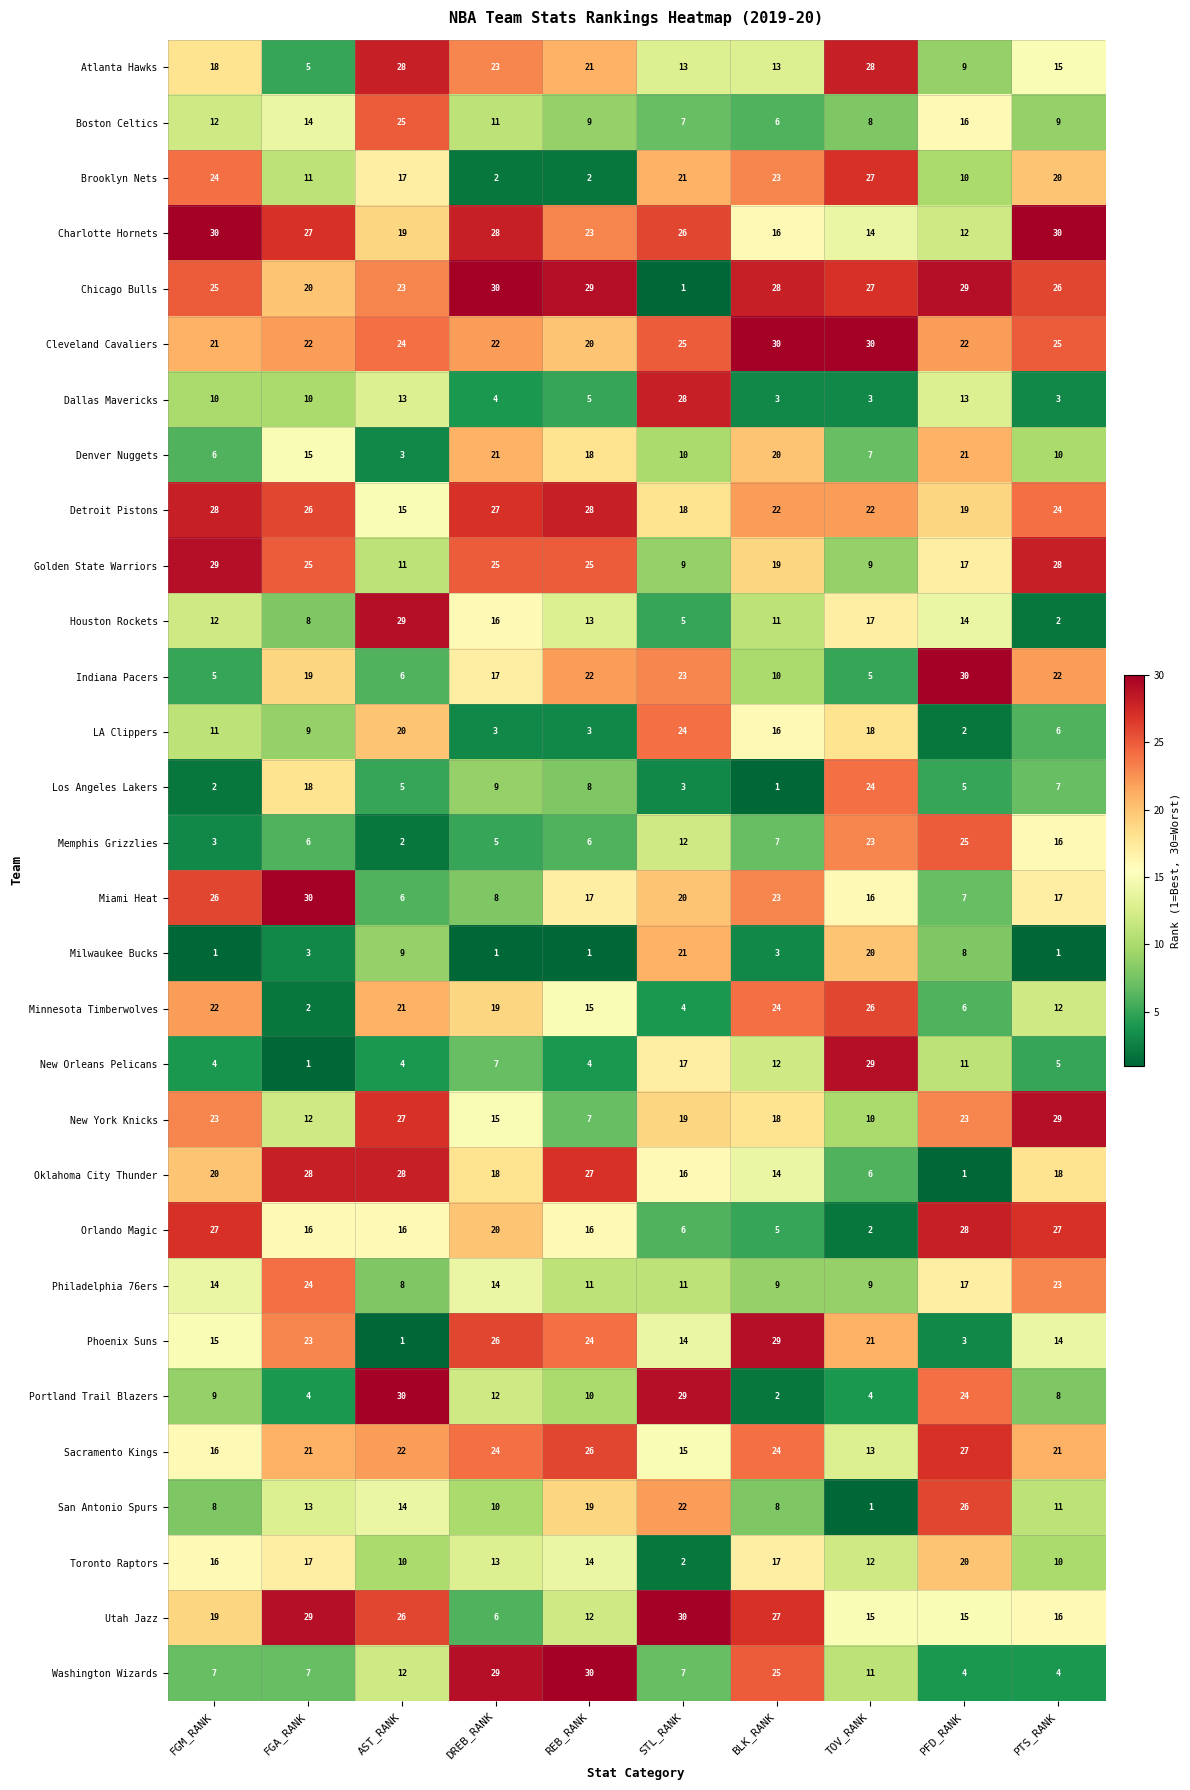

Which series has the largest total across all categories?

Cleveland Cavaliers